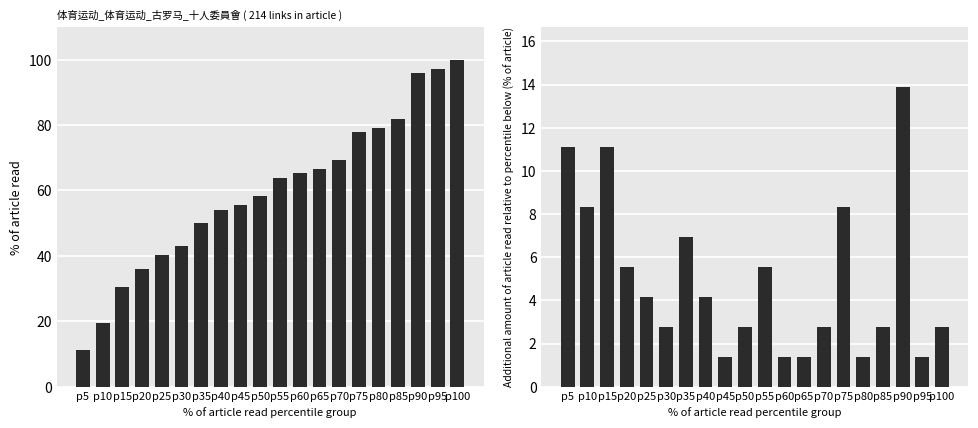

Reading left to right, what are all the values shown in this chart?

Link Count: 11.1	19.4	30.6	36.1	40.3	43.1	50.0	54.2	55.6	58.3	63.9	65.3	66.7	69.4	77.8	79.2	81.9	95.8	97.2	100.0
Incremental Link Count: 11.1	8.3	11.1	5.6	4.2	2.8	6.9	4.2	1.4	2.8	5.6	1.4	1.4	2.8	8.3	1.4	2.8	13.9	1.4	2.8